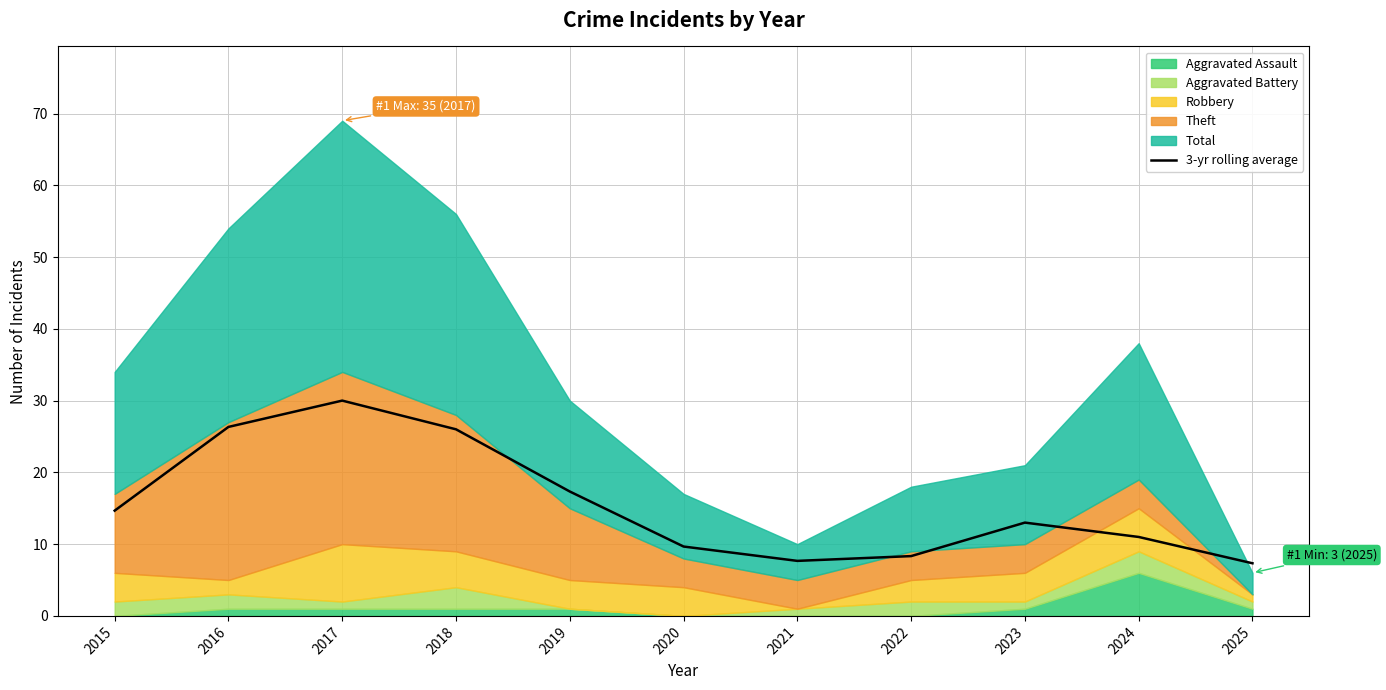

What is the approximate value at 2016?

26.3